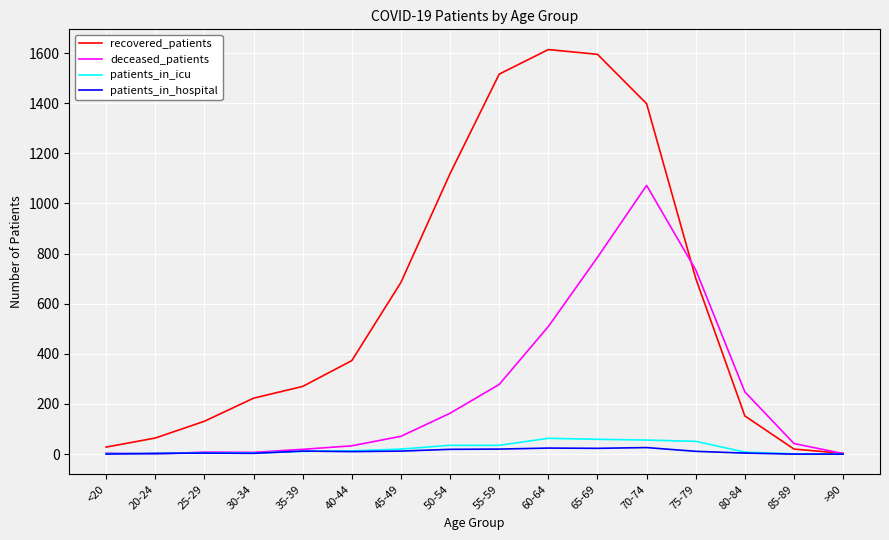

Which series has the widest spread of values?

recovered_patients